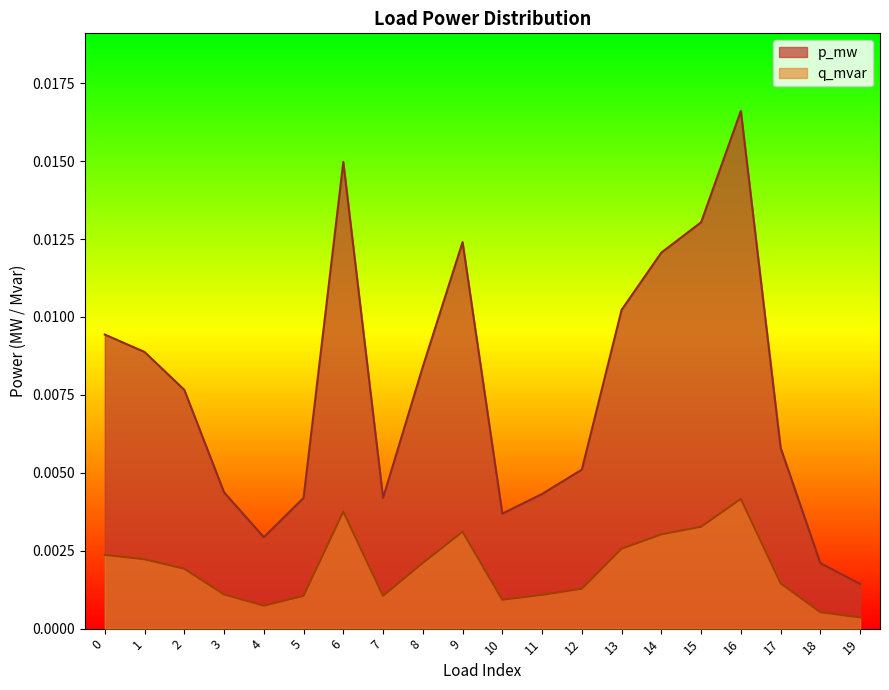

True or false: q_mvar and p_mw intersect in this chart.

False